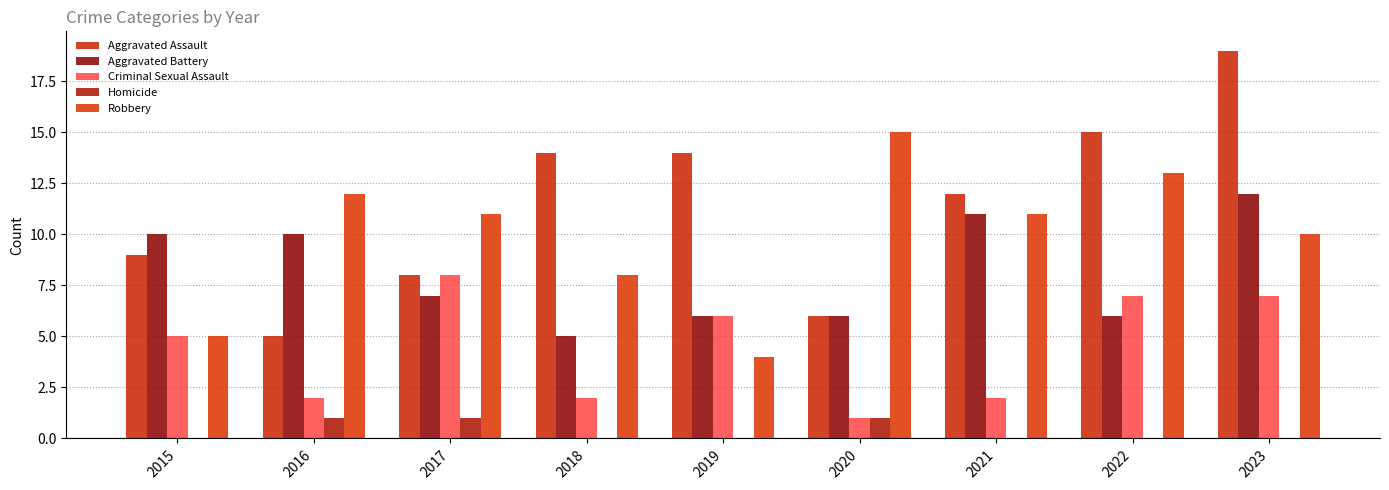

Is the value of Homicide at 2019 greater than the value of Aggravated Assault at 2019?

No